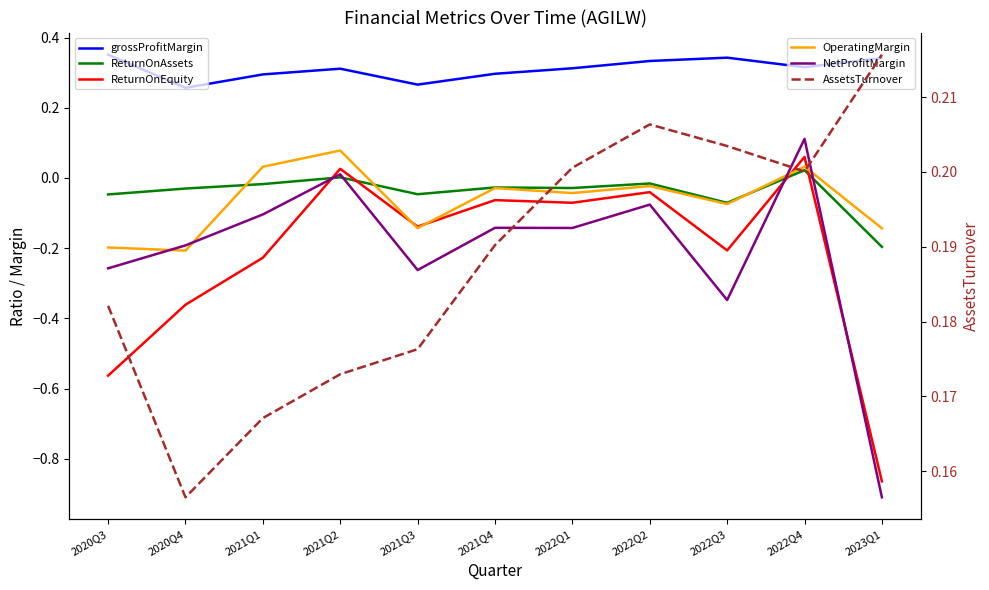

At which category is the sum across all series the highest?

2022Q4